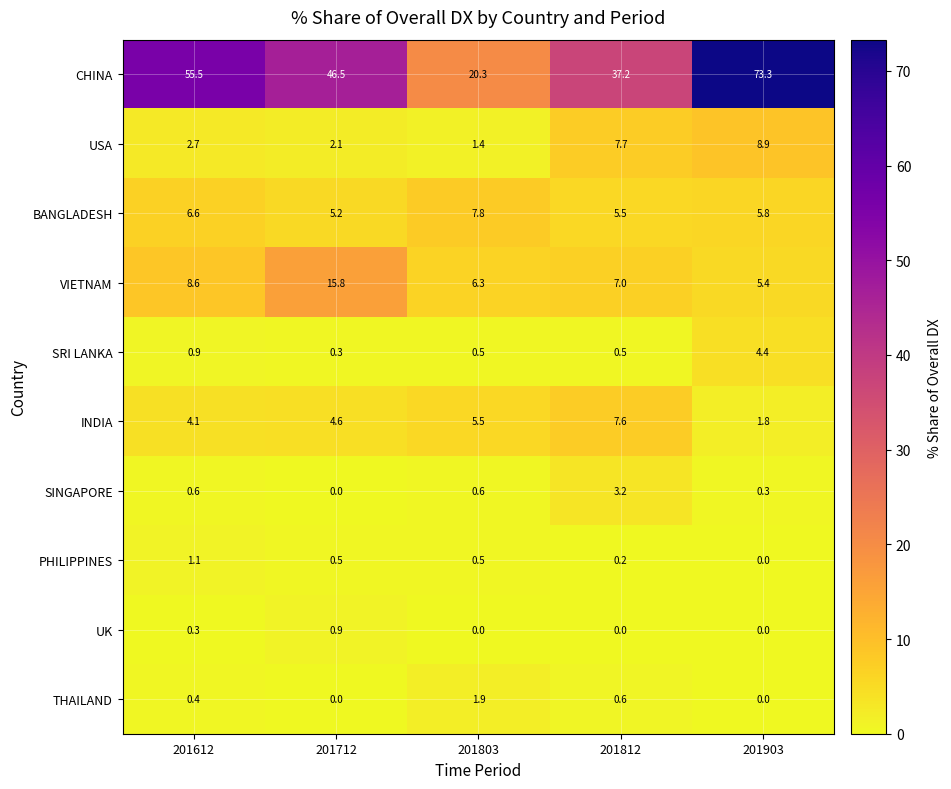

What is the average value of the VIETNAM series?

8.6